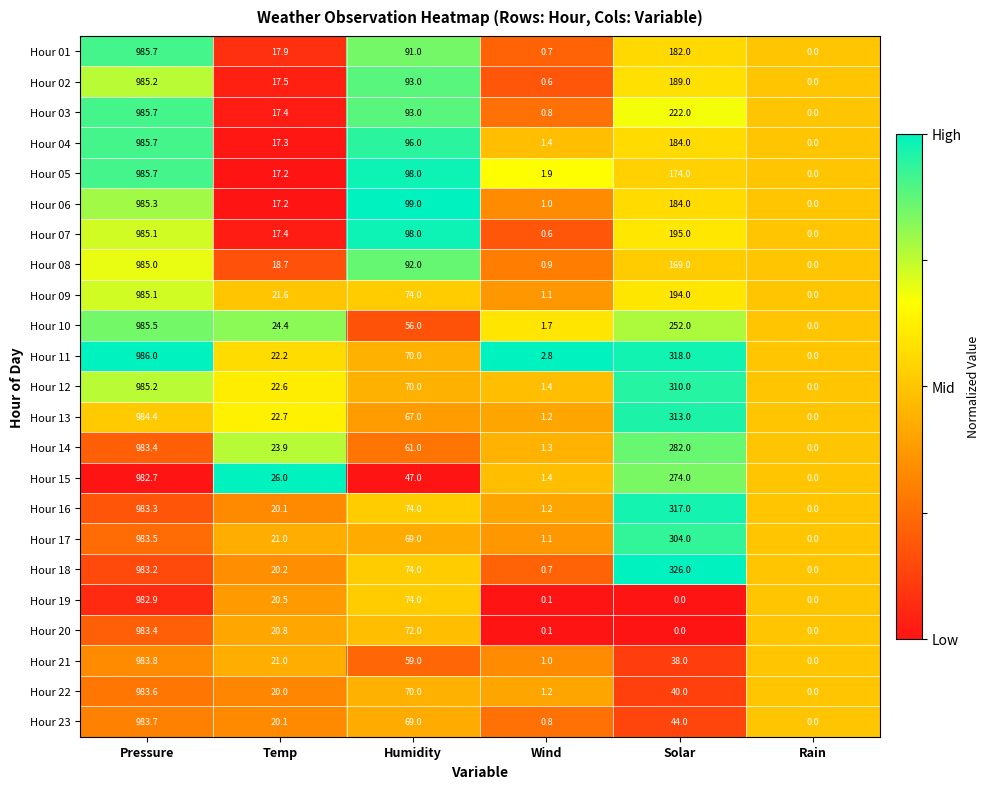

Which series has the largest total across all categories?

Hour 18